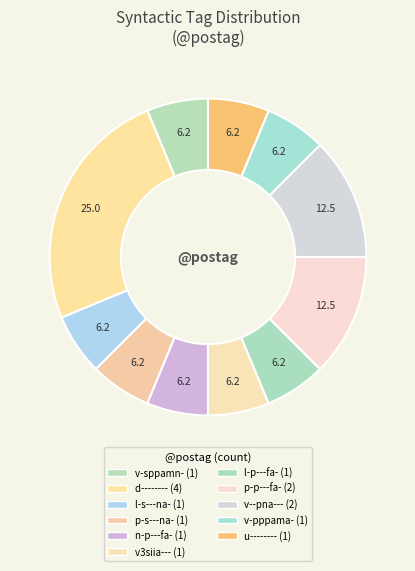

Which slice is the smallest?

v-sppamn-